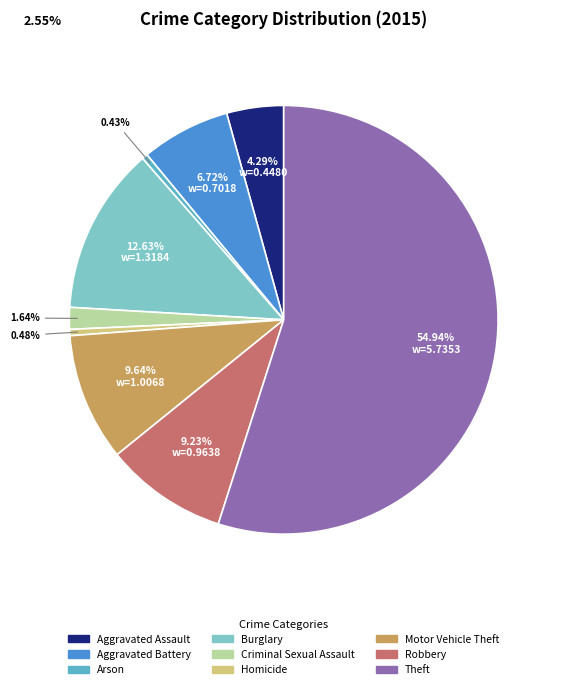

Which slice is the largest?

Theft